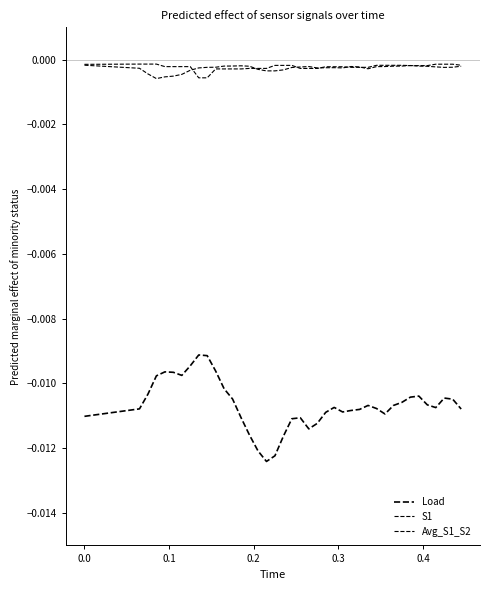

True or false: S1 has more than 2 points higher than both neighbors.

True